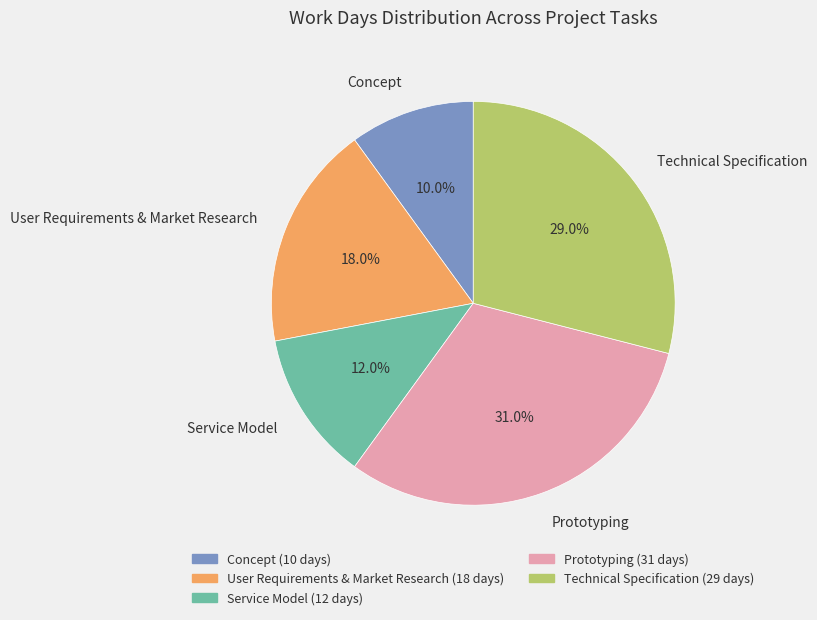

Which slice is the largest?

Prototyping